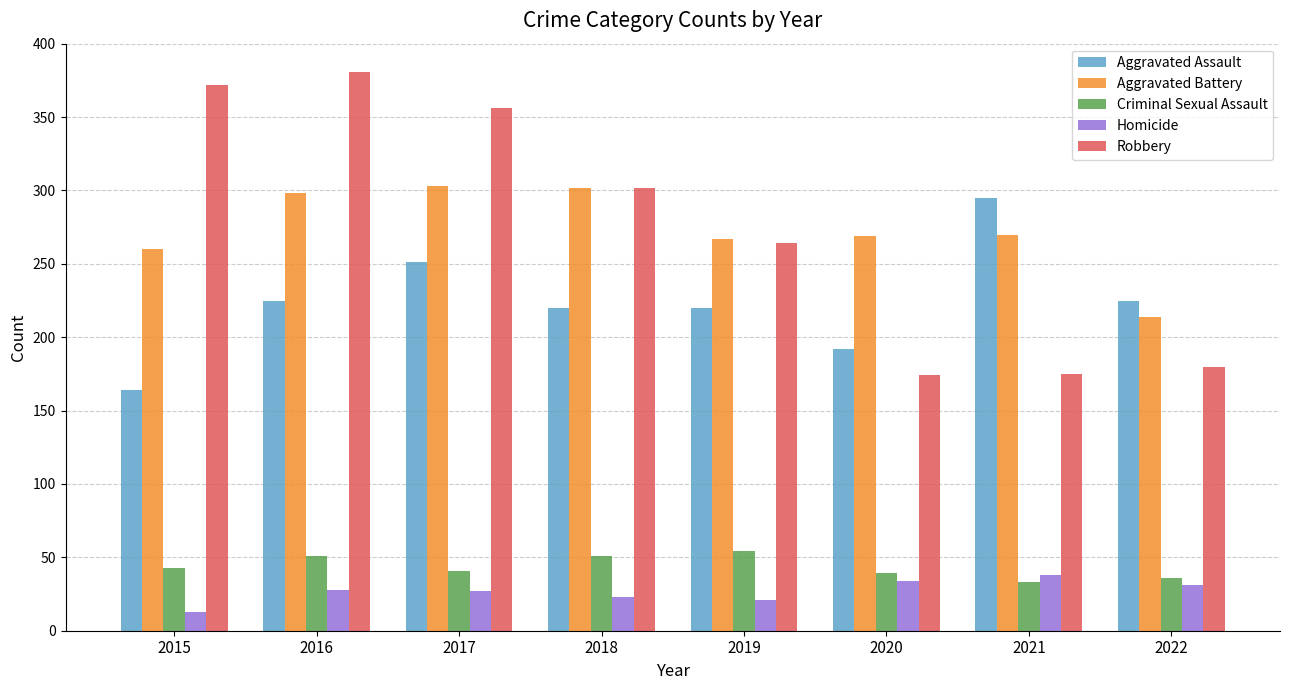

The Aggravated Battery series shows 267 at 2019. True or false?

True